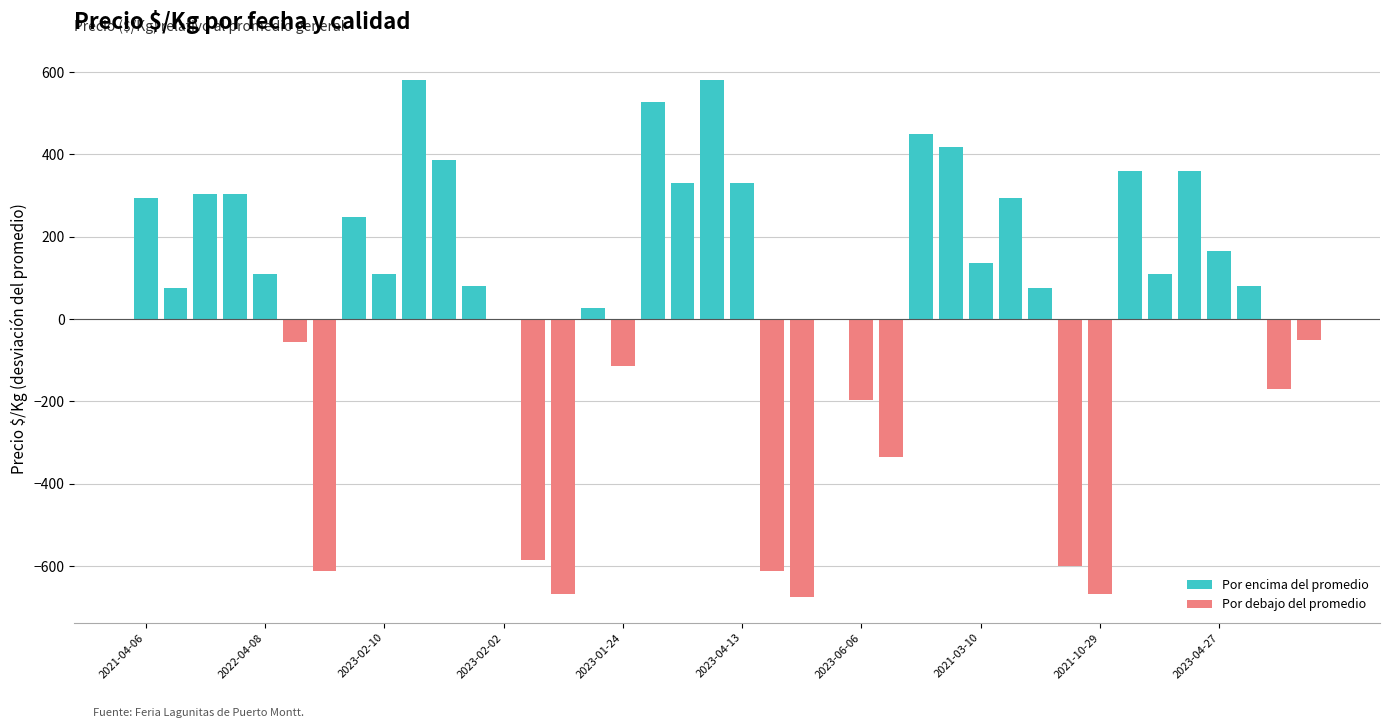

Which series has the largest range (max minus min)?

Por debajo del promedio